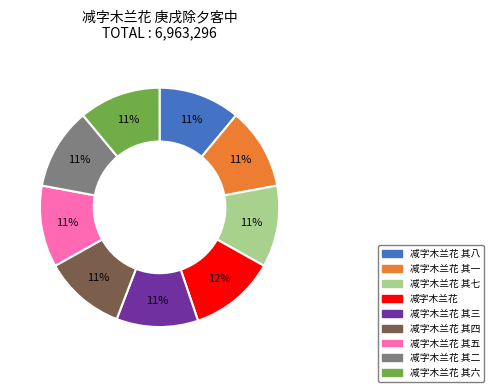

Is there a majority slice in this chart?

No